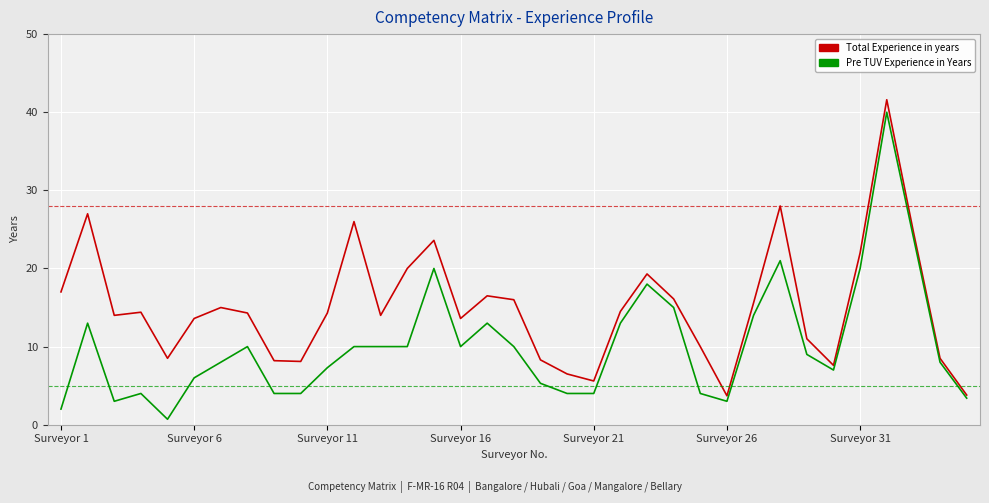

What is the greatest value displayed?

41.6